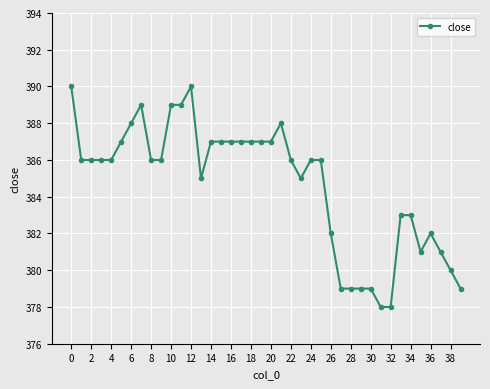

What is the smallest value displayed?

378